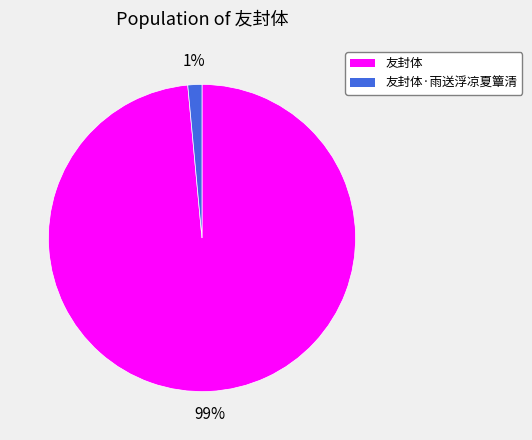

True or false: 友封体·雨送浮凉夏簟清 accounts for 8% of the total.

False